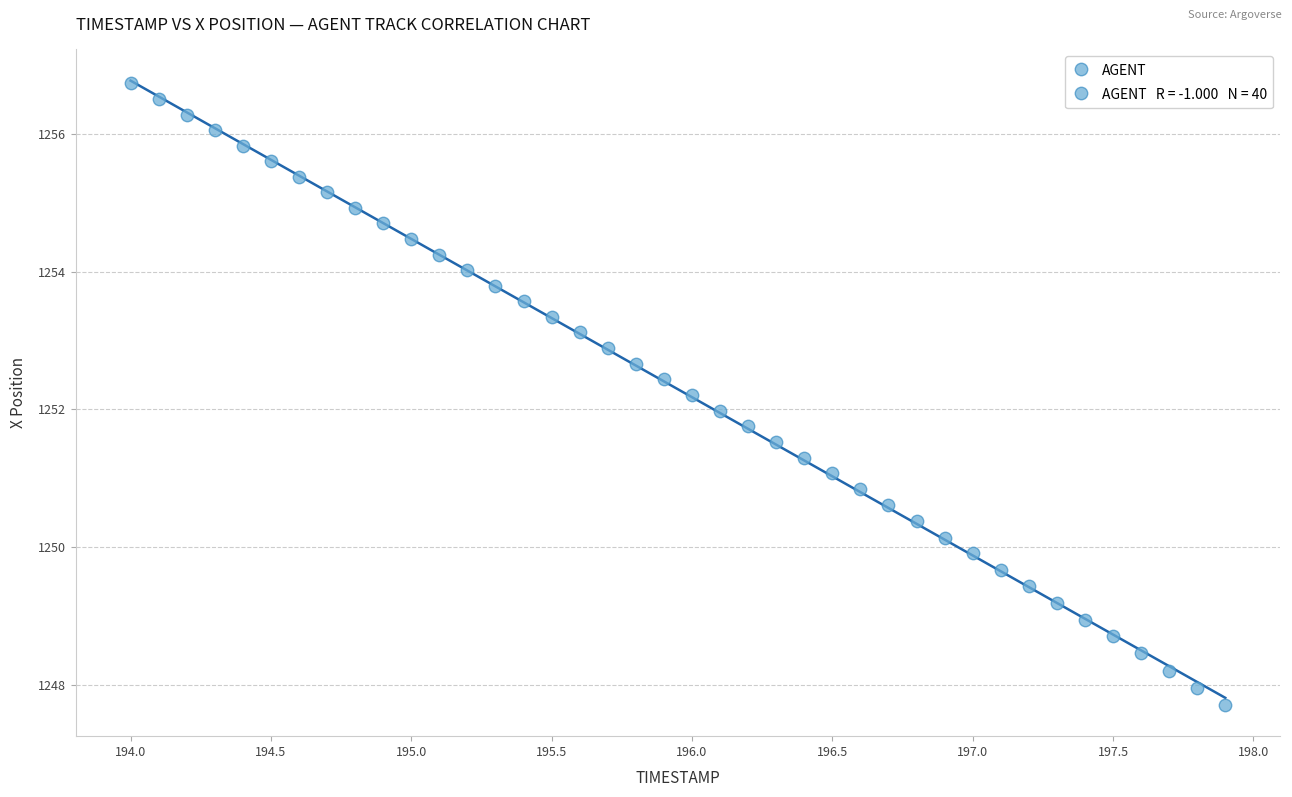

What is the range of Y values (max minus min)?

9.0